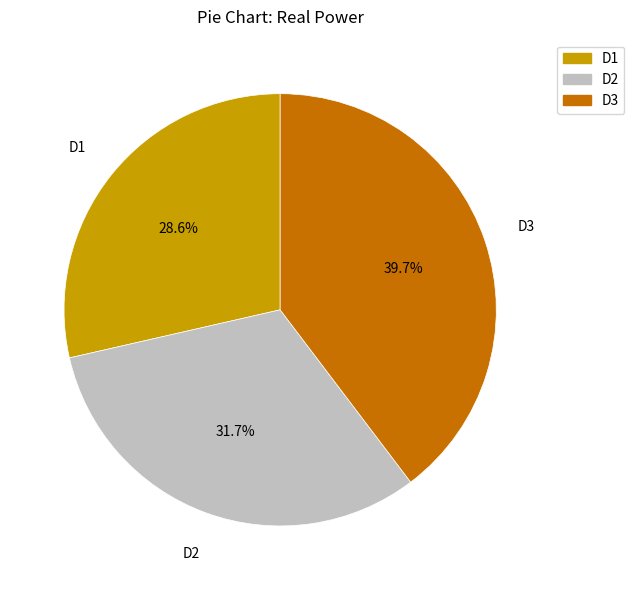

True or false: D2 accounts for 32% of the total.

True